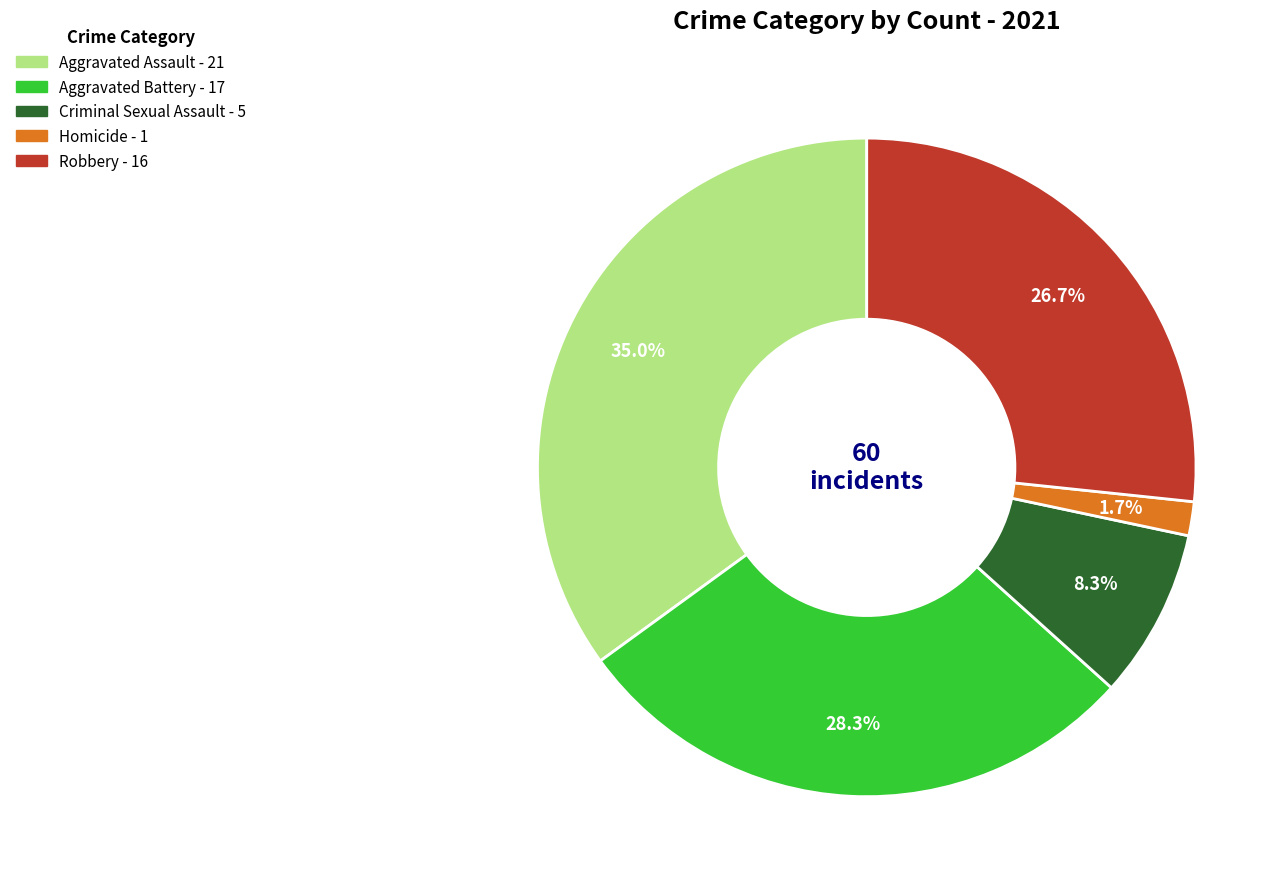

Rank the categories by value from lowest to highest.

Homicide, Criminal Sexual Assault, Robbery, Aggravated Battery, Aggravated Assault